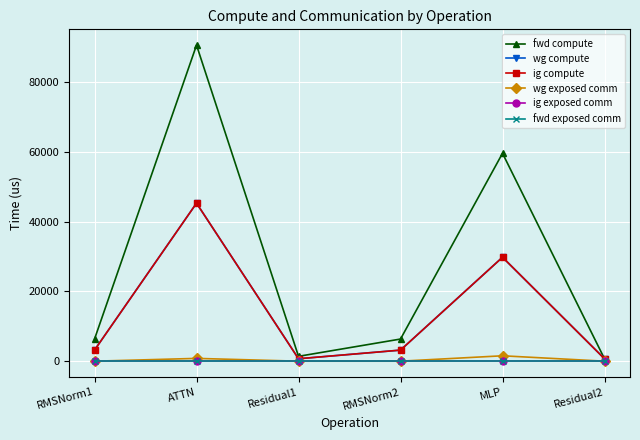

True or false: fwd exposed comm has more than 2 points higher than both neighbors.

False